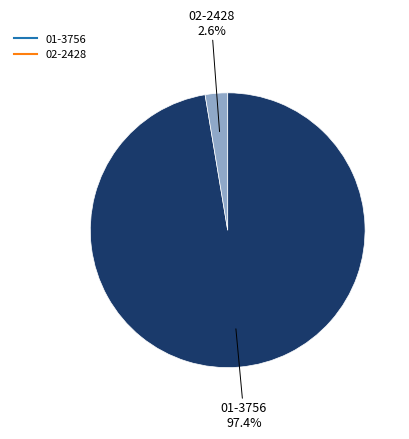

What percentage is NOT represented by 02-2428?

97.4%